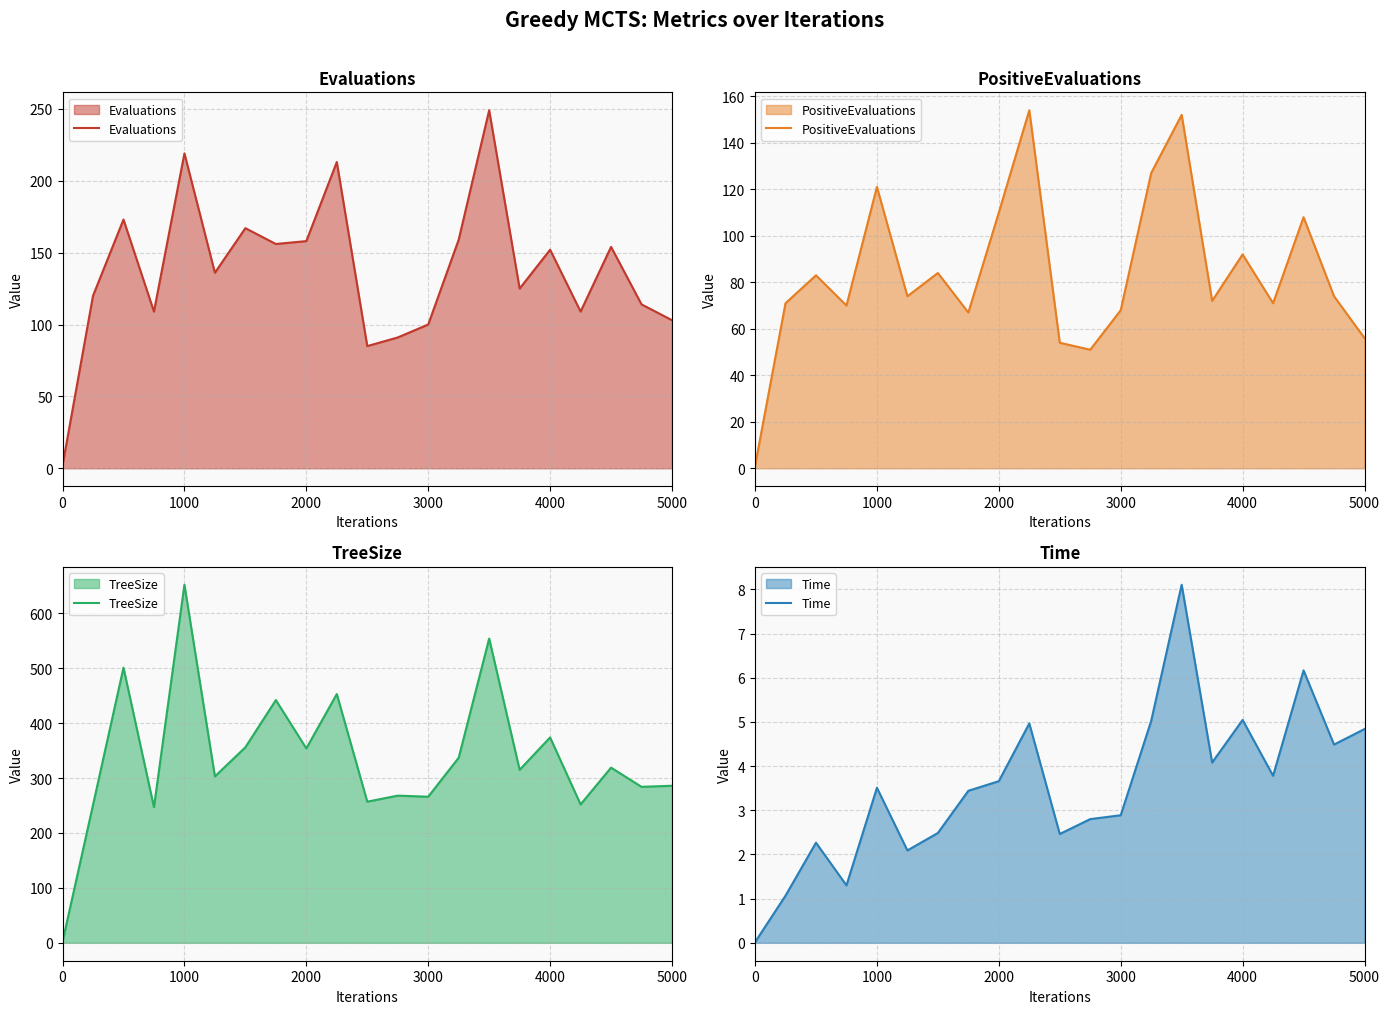

Rank the series by their average value, from highest to lowest.

TreeSize, Evaluations, PositiveEvaluations, Time